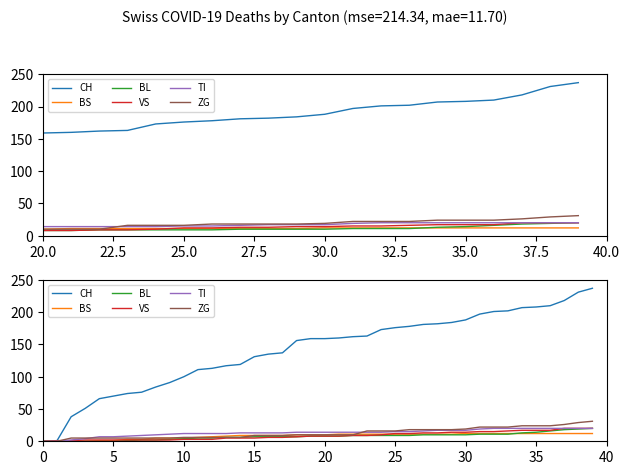

What is the value of the CH point at the 38th from the left?

218